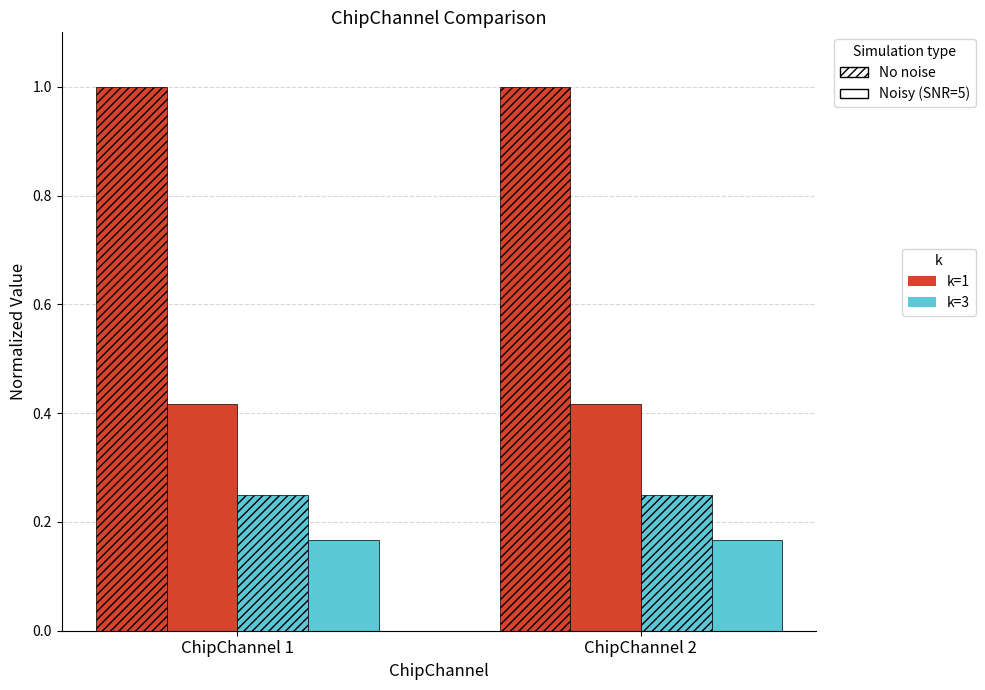

How many bars are there in total?

8